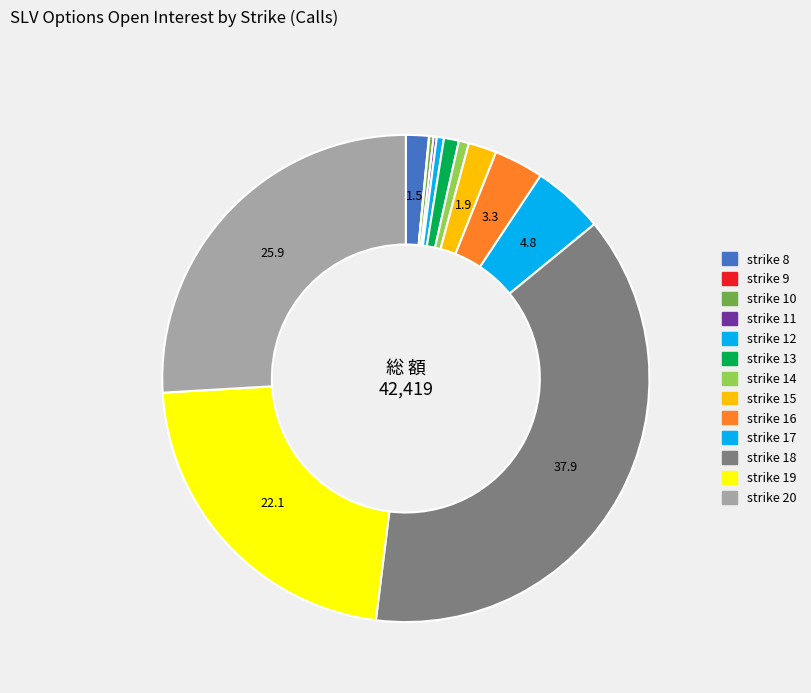

What is the largest slice in the pie chart?

strike 18